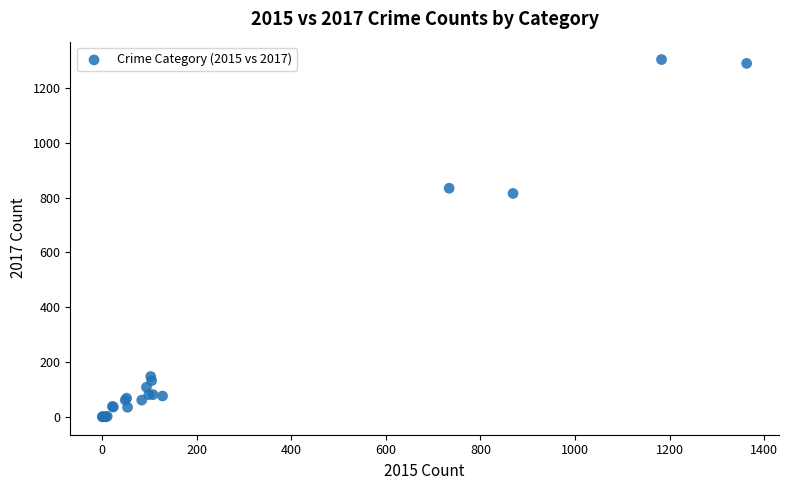

What Y value in the scatter plot is closest to 652?

815